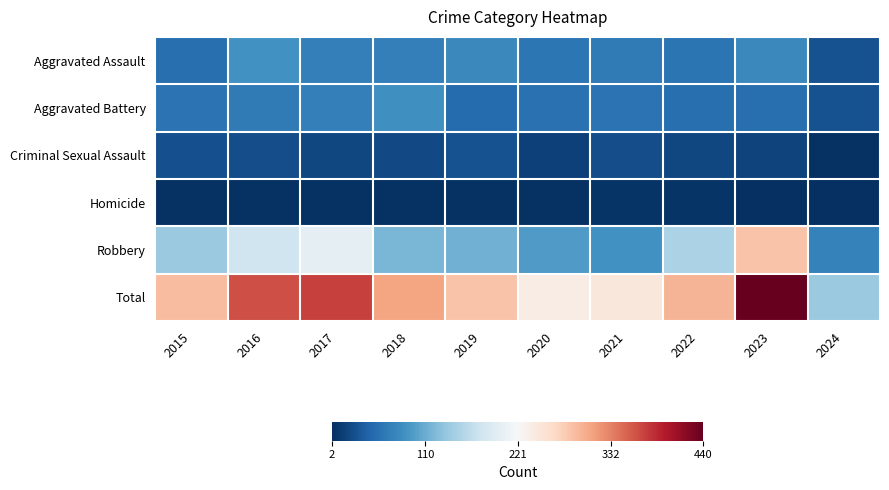

Which series has the largest total across all categories?

Total